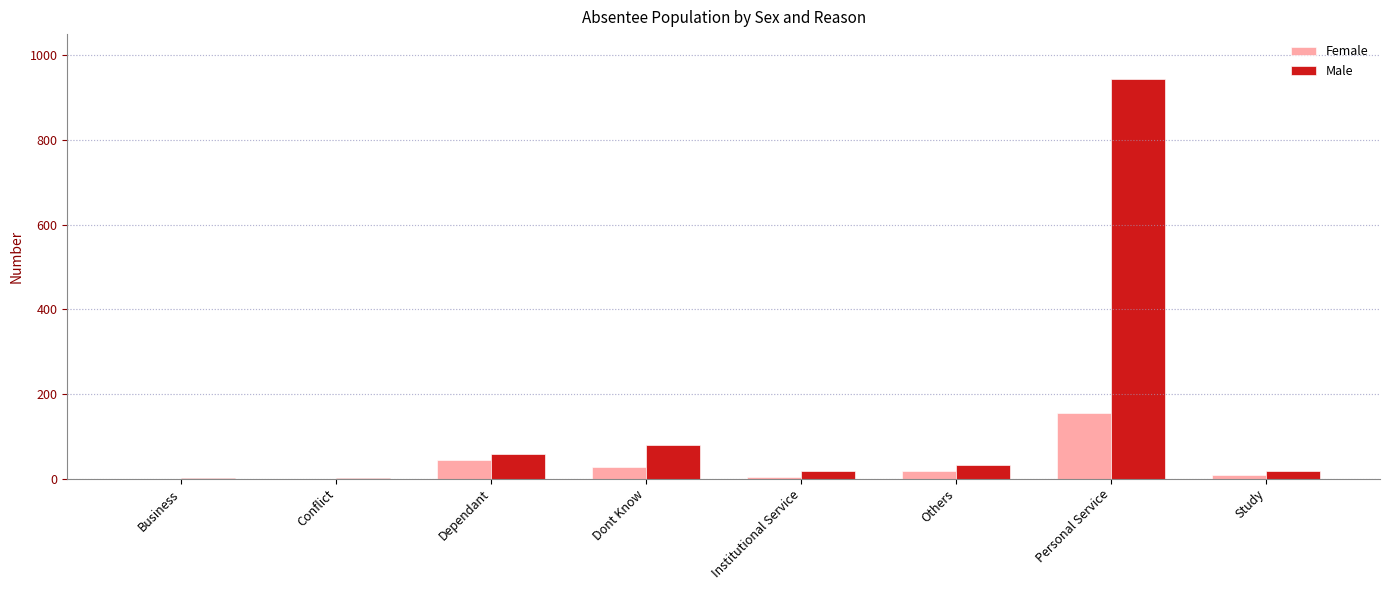

The value of Male at Others is 33. True or false?

True